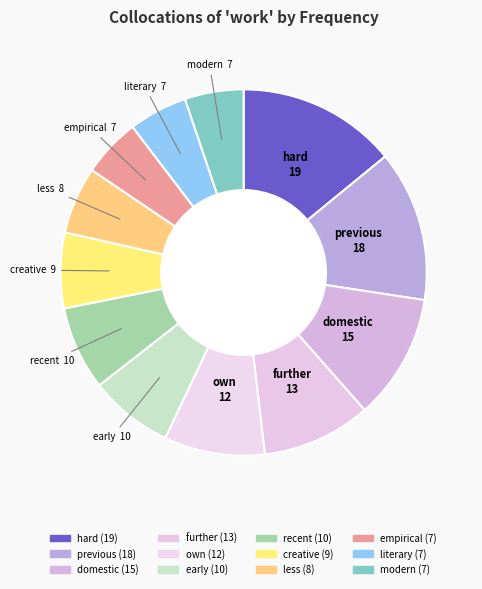

Which slice is the largest?

hard